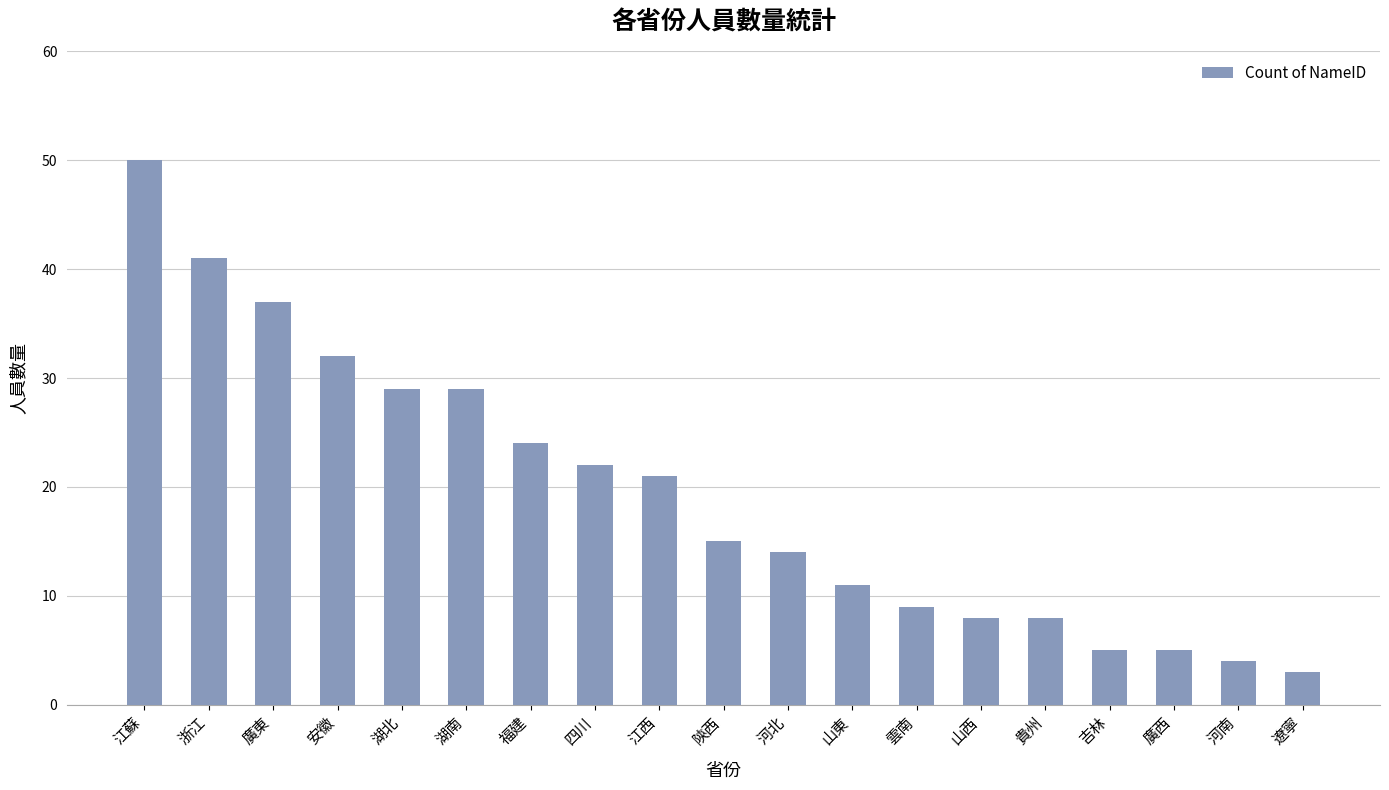

Which label corresponds to the largest value in the chart?

江蘇